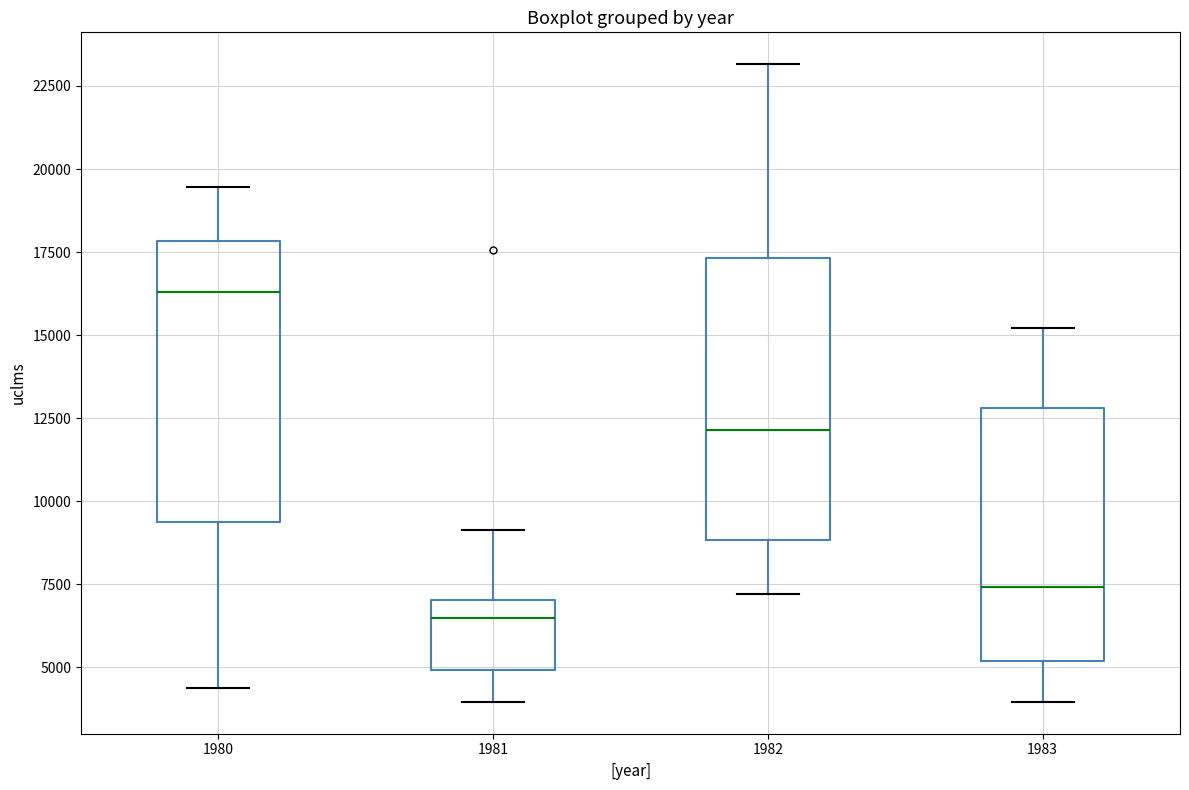

Reading left to right, transcribe this box plot: for each box, give where its median line is, the range the box spans, and where its two whiskers end, as read against the y-axis. The values are not printed on the chart, so give them approximately, as read against the axis.

1980: median 16500, box 9500 to 18000, whiskers 4500 to 19500
1981: median 6500, box 5000 to 7000, whiskers 4000 to 9000
1982: median 12000, box 9000 to 17500, whiskers 7000 to 23000
1983: median 7500, box 5000 to 13000, whiskers 4000 to 15000